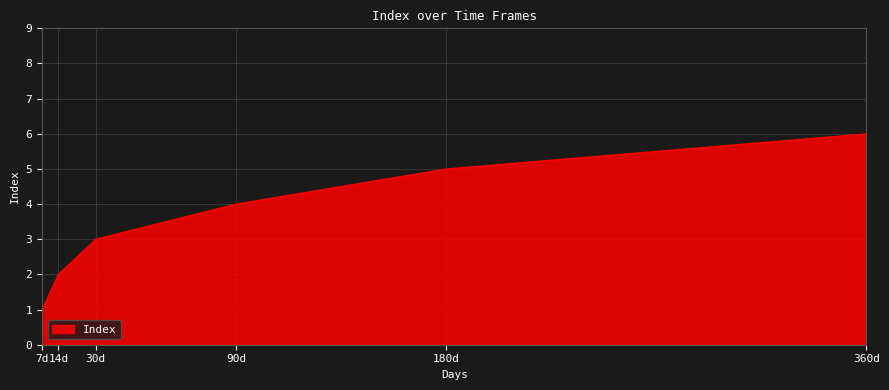

How many lines are shown in the chart?

1